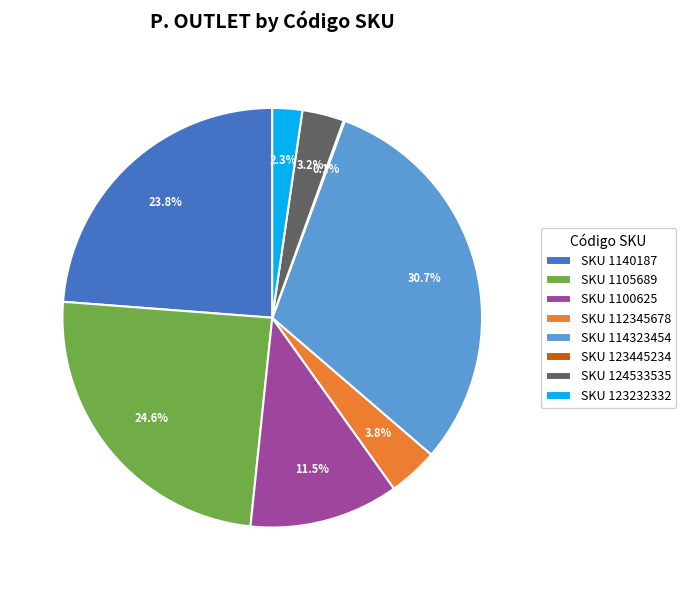

Does SKU 1105689 represent more than half of the total?

No